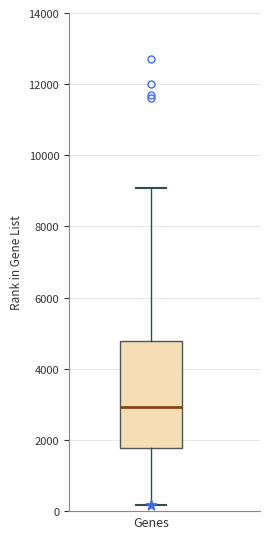

Read this box plot against the y-axis: the position of the median line, the range covered by the box, and the ends of both whiskers. The values are not printed on the chart, so give them approximately, as read against the axis.

median 3000, box 1800 to 4800, whiskers 200 to 9000